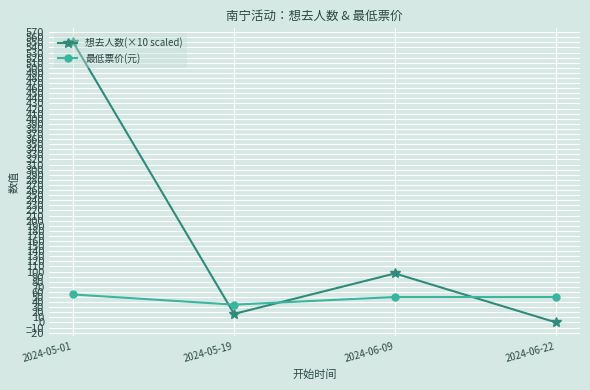

At 2024-06-09, list the series in order from smallest to largest.

最低票价(元), 想去人数(×10 scaled)